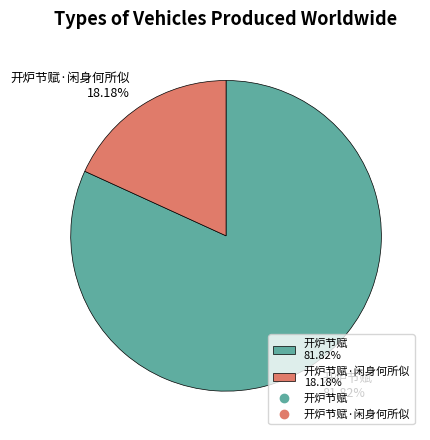

Which slice is the smallest?

开炉节赋·闲身何所似 18.18%